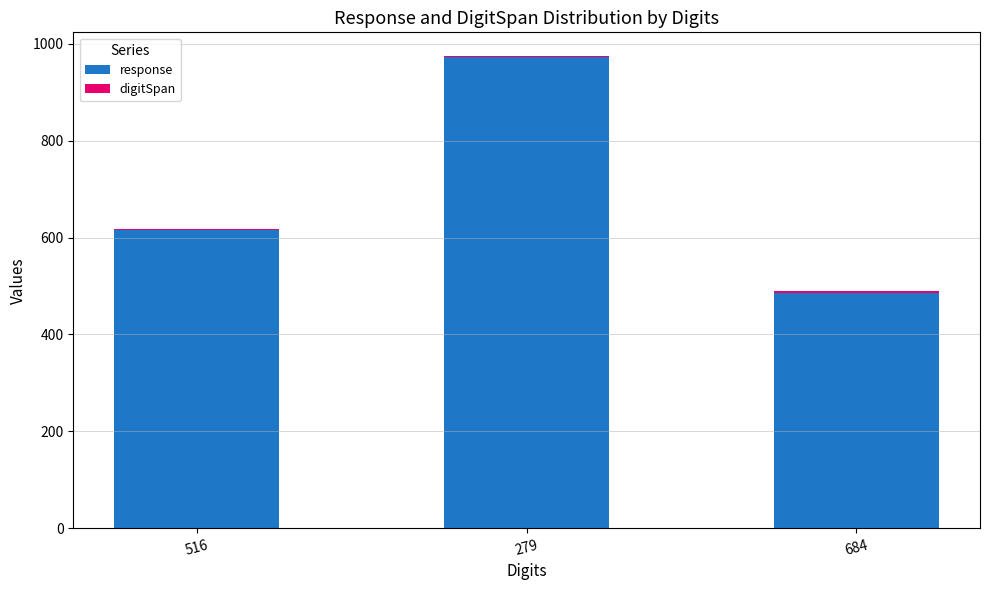

True or false: response has a value of 972 at 279.

True